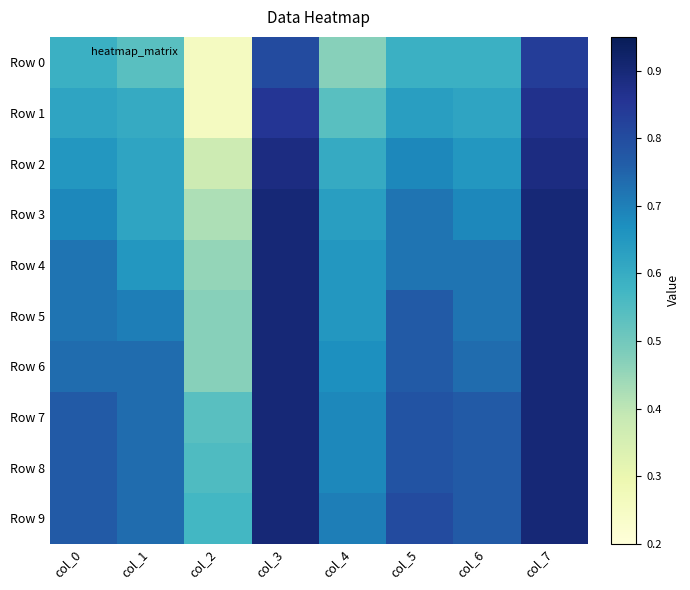

What is the spread (max minus min) of values at col_7?

0.1